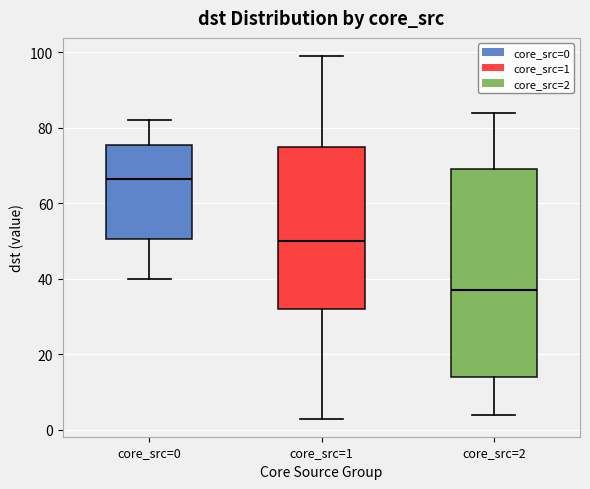

Where is the upper edge of the box for core_src=0 on the y-axis? The values are not printed on the chart, so give them approximately, as read against the axis.

76